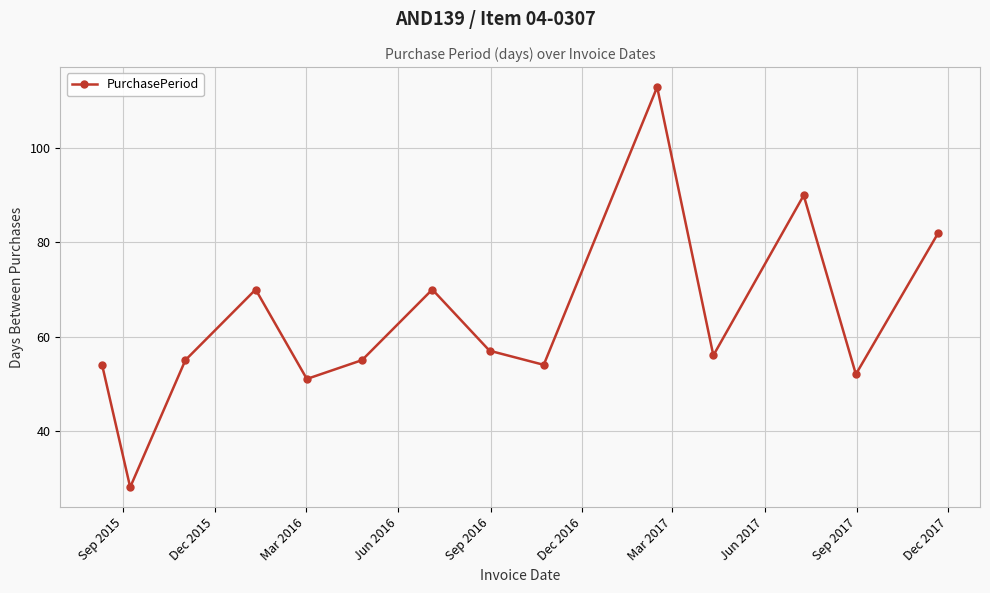

What is the smallest value displayed?

28